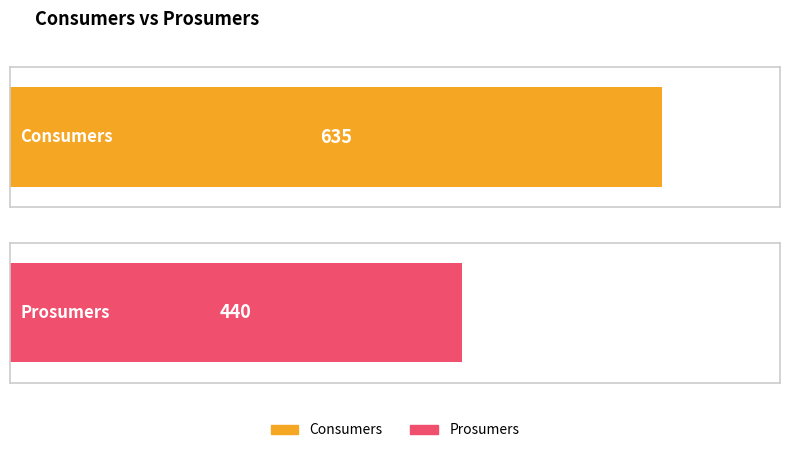

Is it true that Consumers equals 1142 at 11?

False